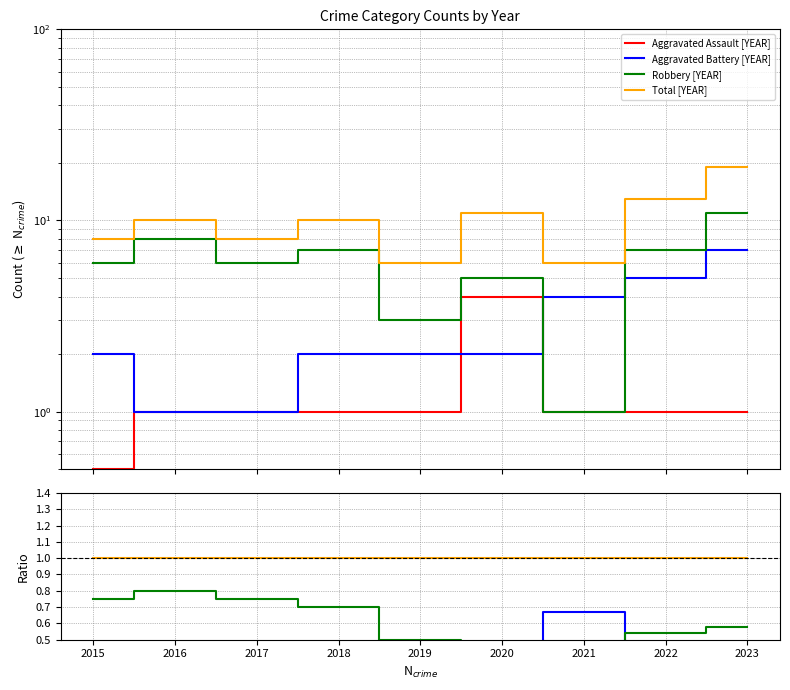

At 2018, list the series in order from smallest to largest.

Aggravated Assault, Aggravated Battery, Robbery, Total